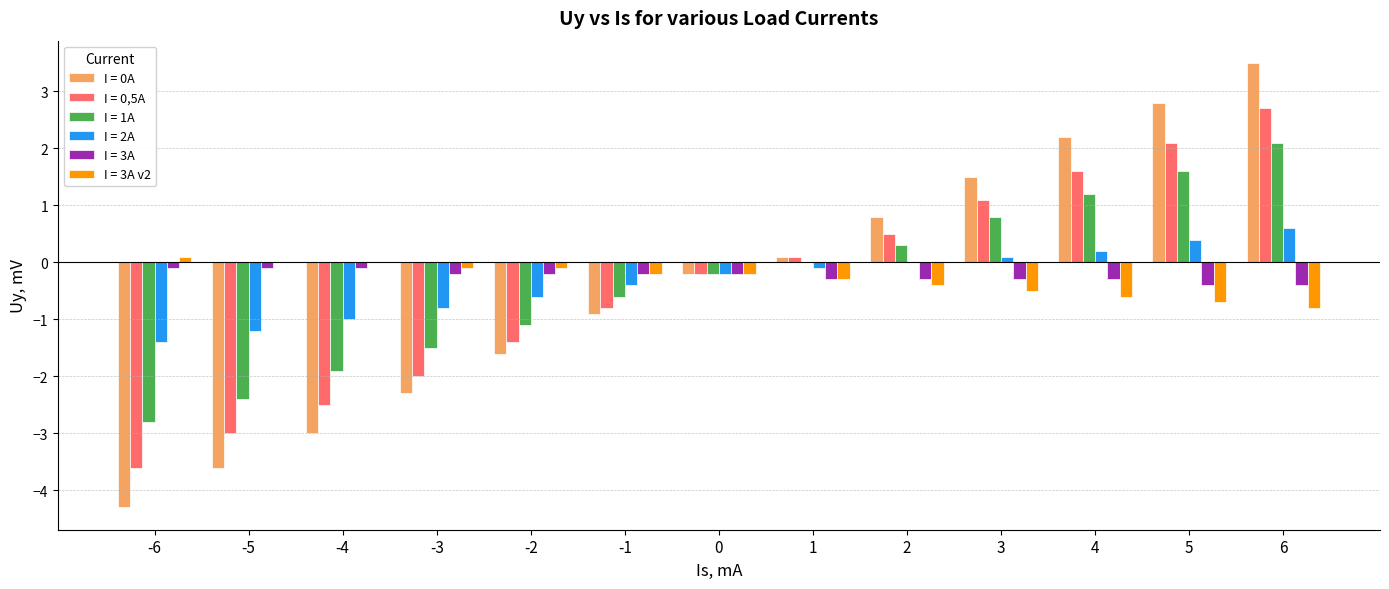

At which label is I = 2A closest to 0?

2